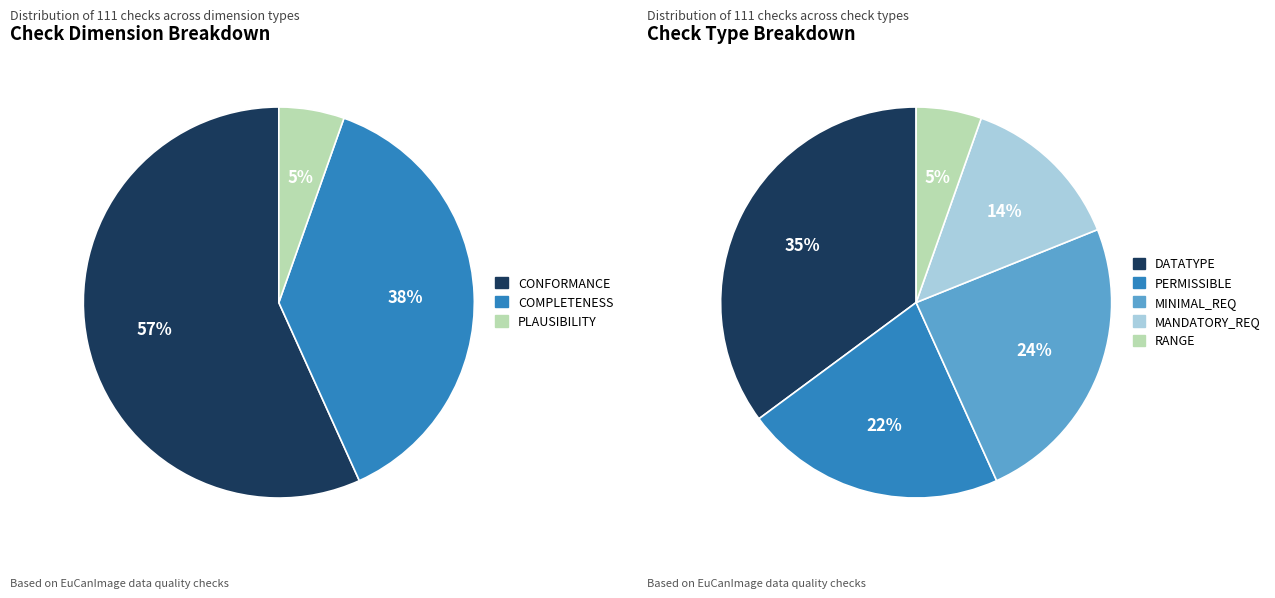

Is 2 the majority of the pie?

No